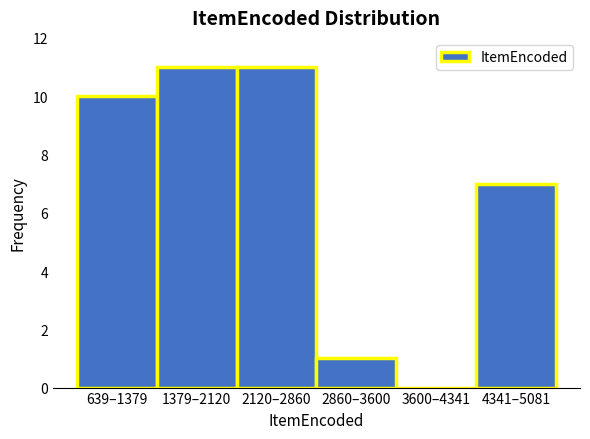

Reading left to right, what are all the values shown in this chart?

639–1379=10	1379–2120=11	2120–2860=11	2860–3600=1	3600–4341=0	4341–5081=7